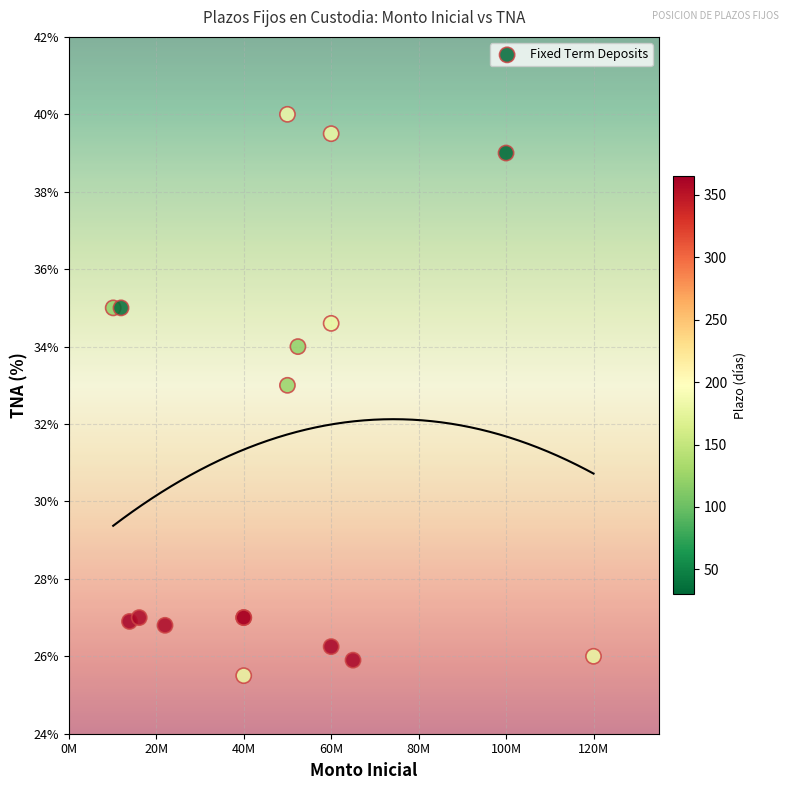

What Y value in the scatter plot is closest to 32?

33.0